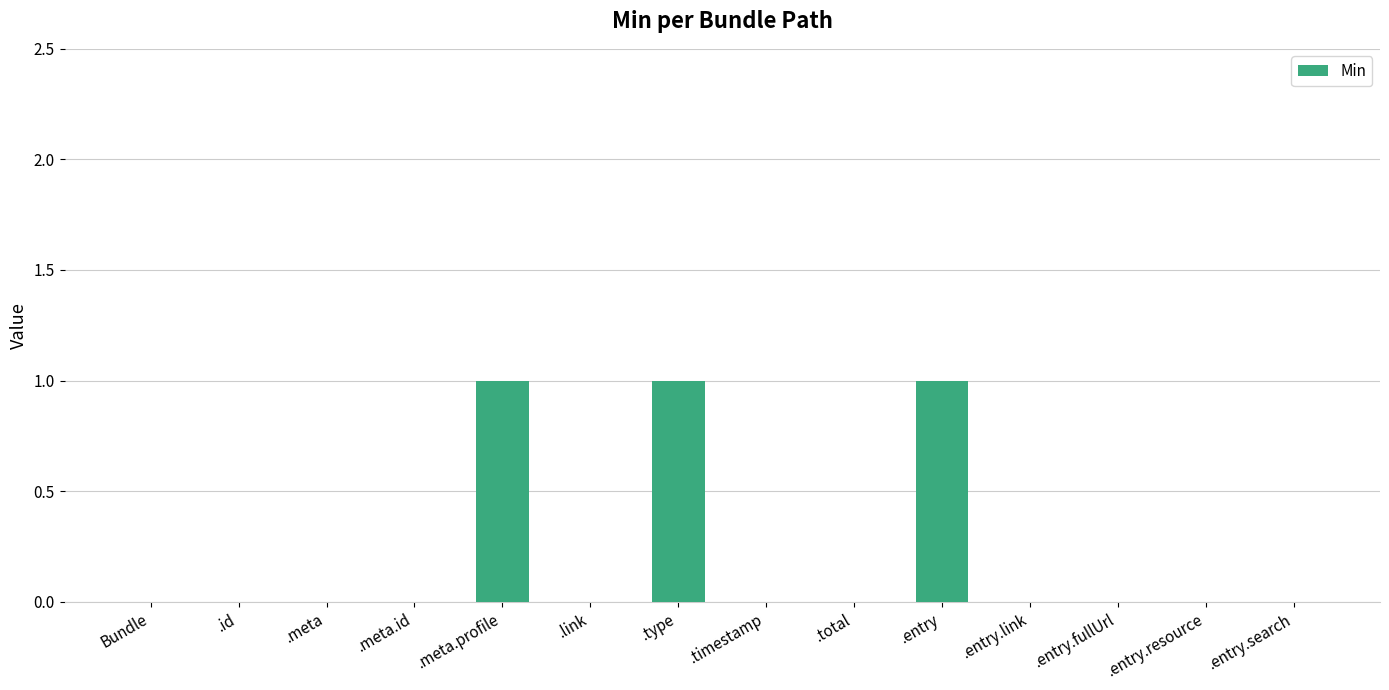

Count the values in the range 0 to 1.

14